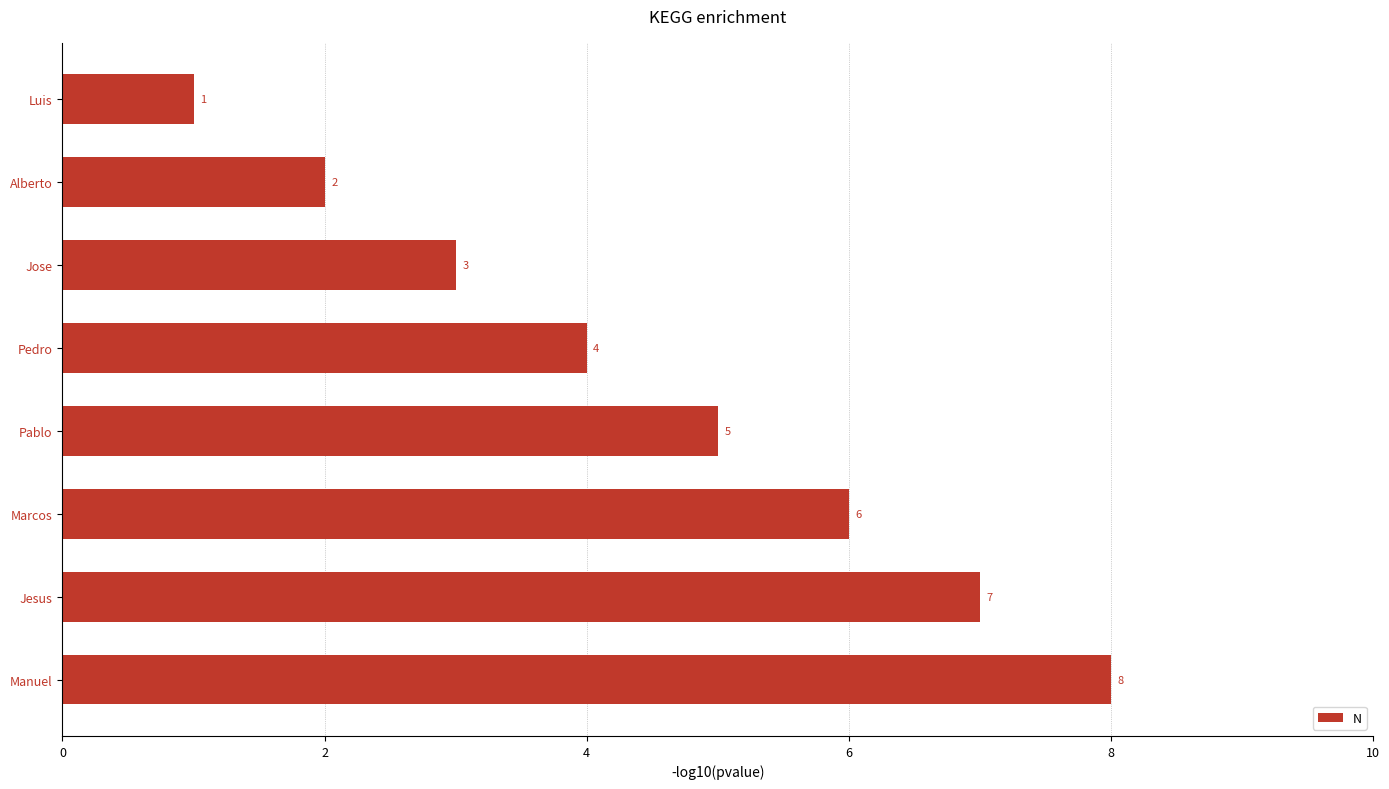

What is the smallest value displayed?

1